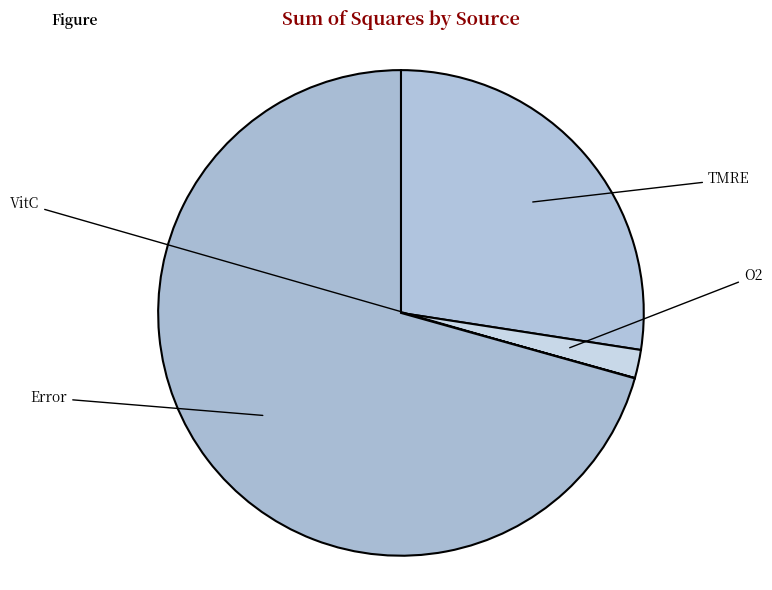

How many slices are in this pie chart?

4